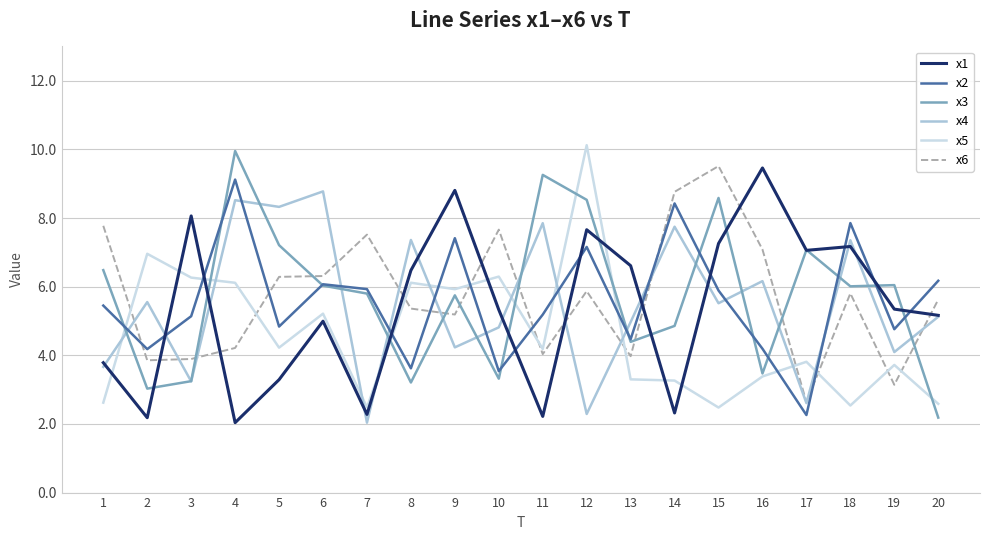

The value of x4 at 6 is 8.8. True or false?

True